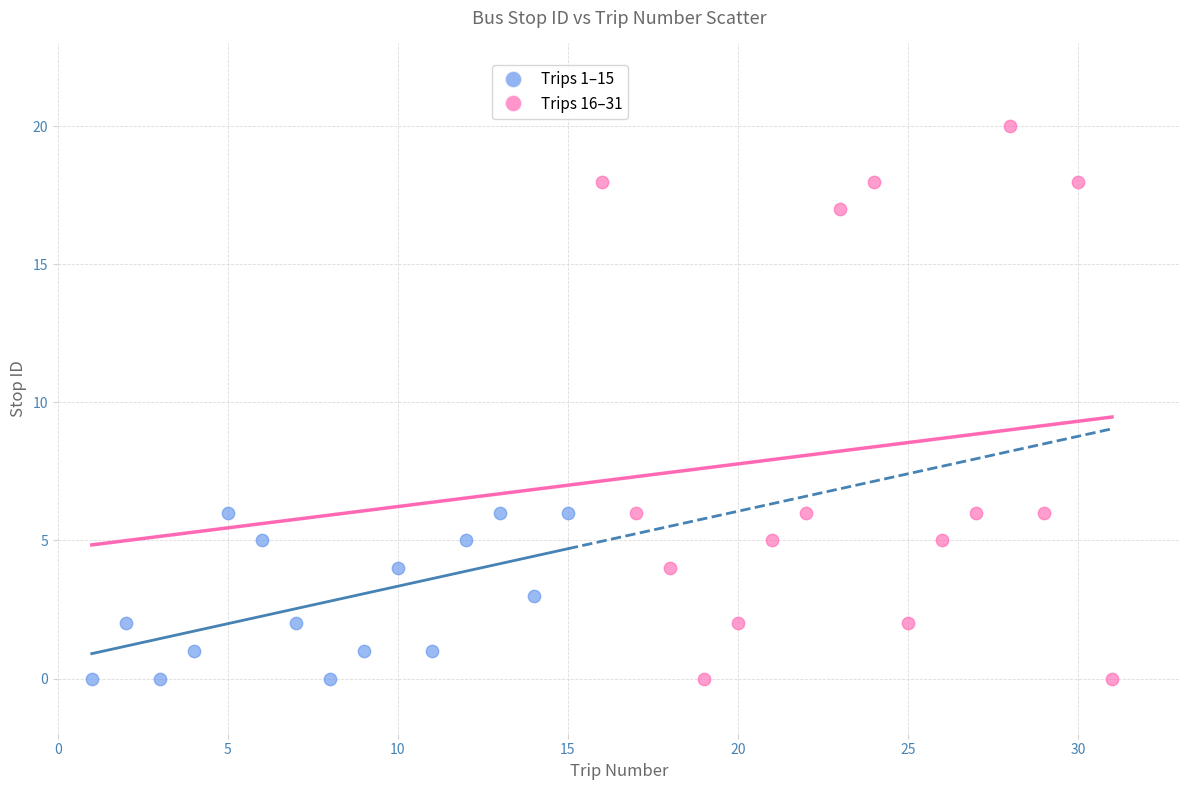

Which series has the widest spread of Y values?

Trips 16–31